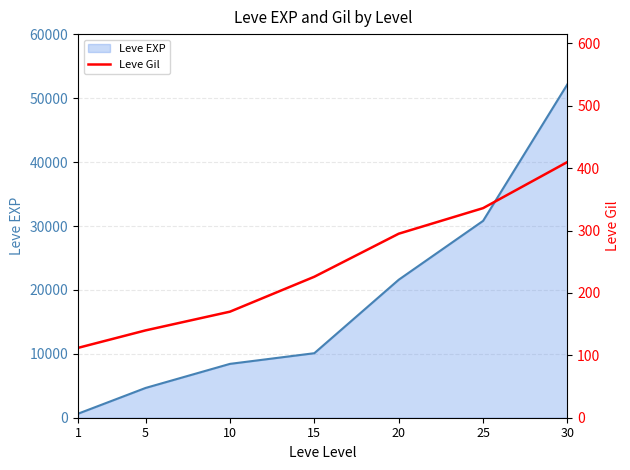

Is it true that the value at 30 is 146?

False